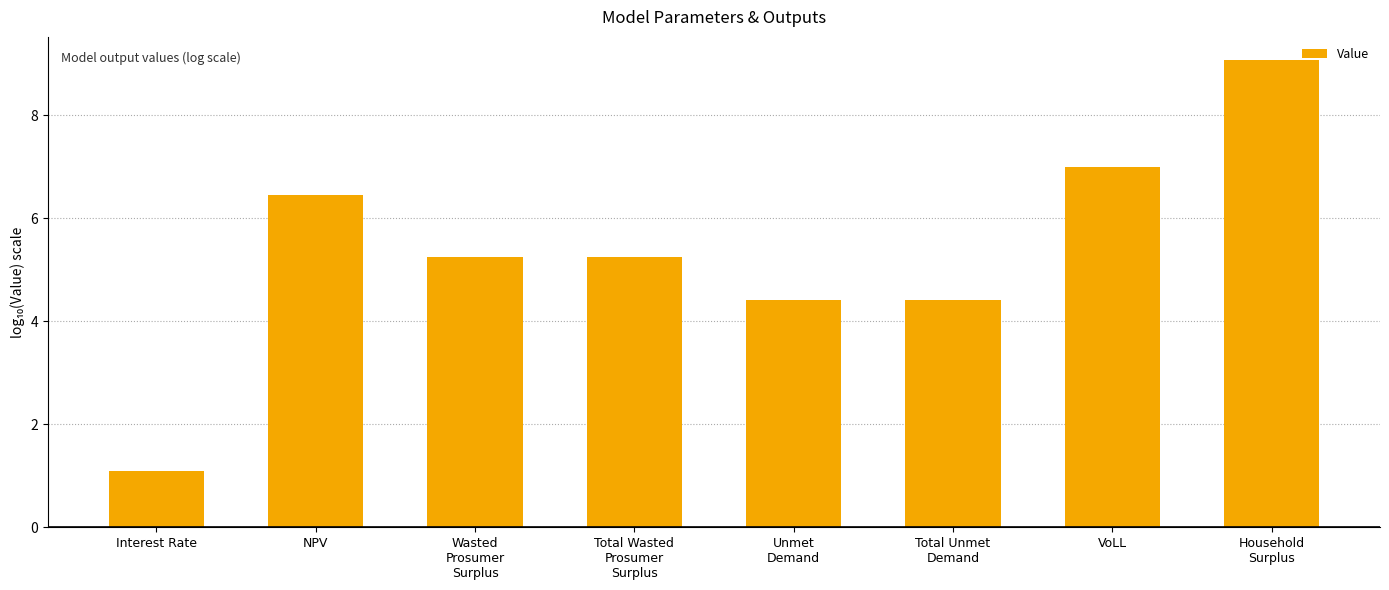

What position from the right is VoLL?

2